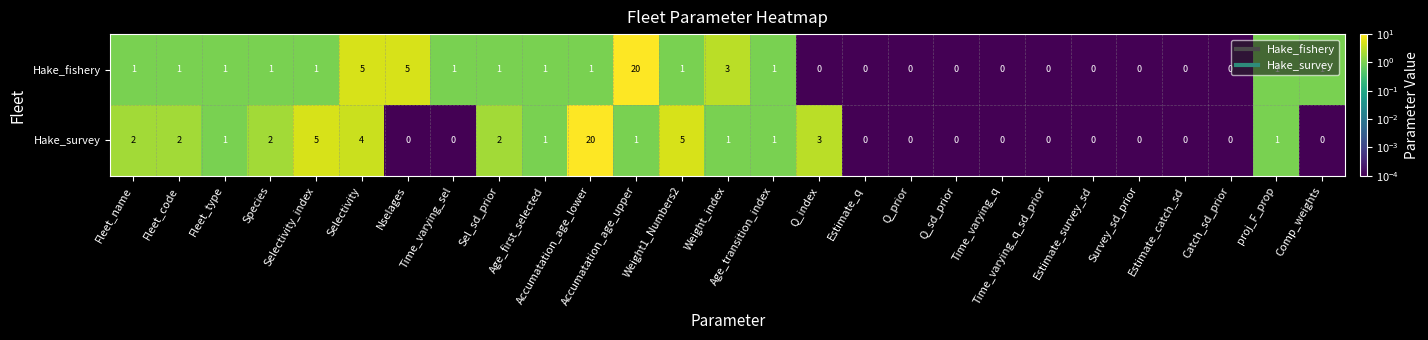

At which label does Hake_survey first exceed 1?

Fleet_name